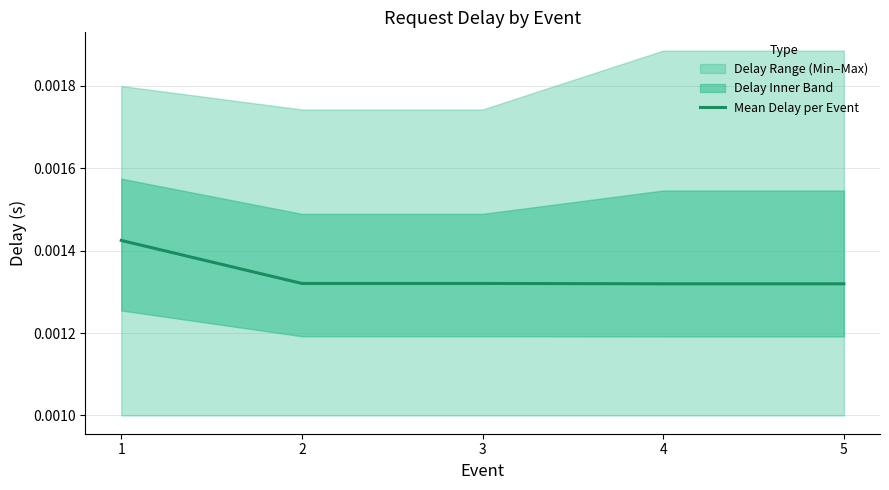

True or false: the data has more than 1 interior local peaks.

False